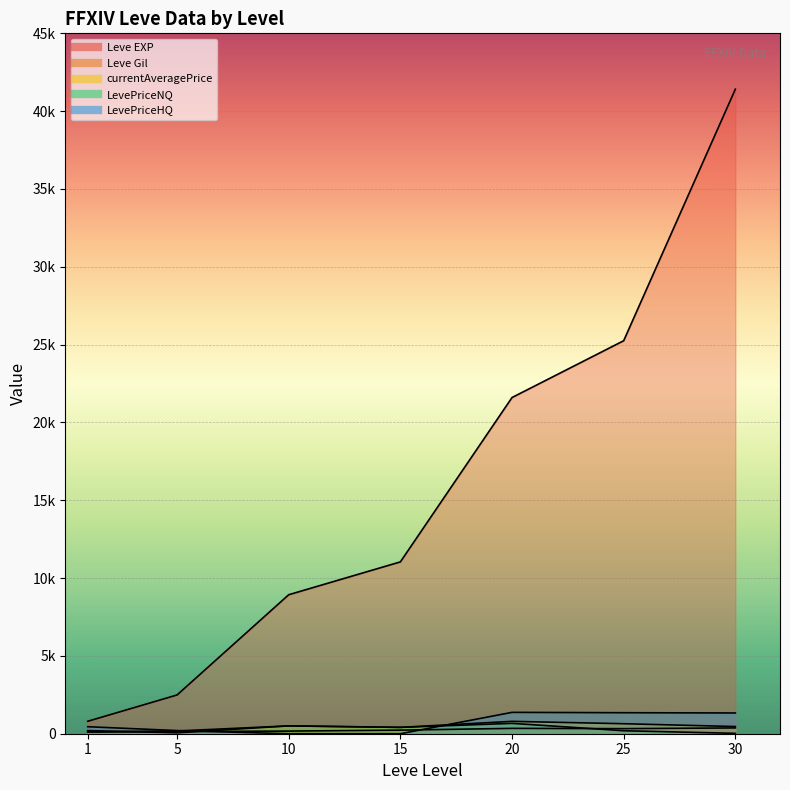

The currentAveragePrice series shows 307.0 at 30. True or false?

False